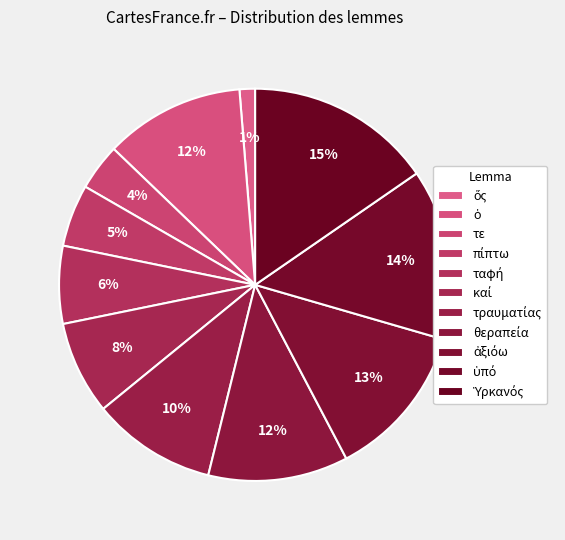

What is the ratio of the value at ἀξιόω to the value at ὑπό?

0.9